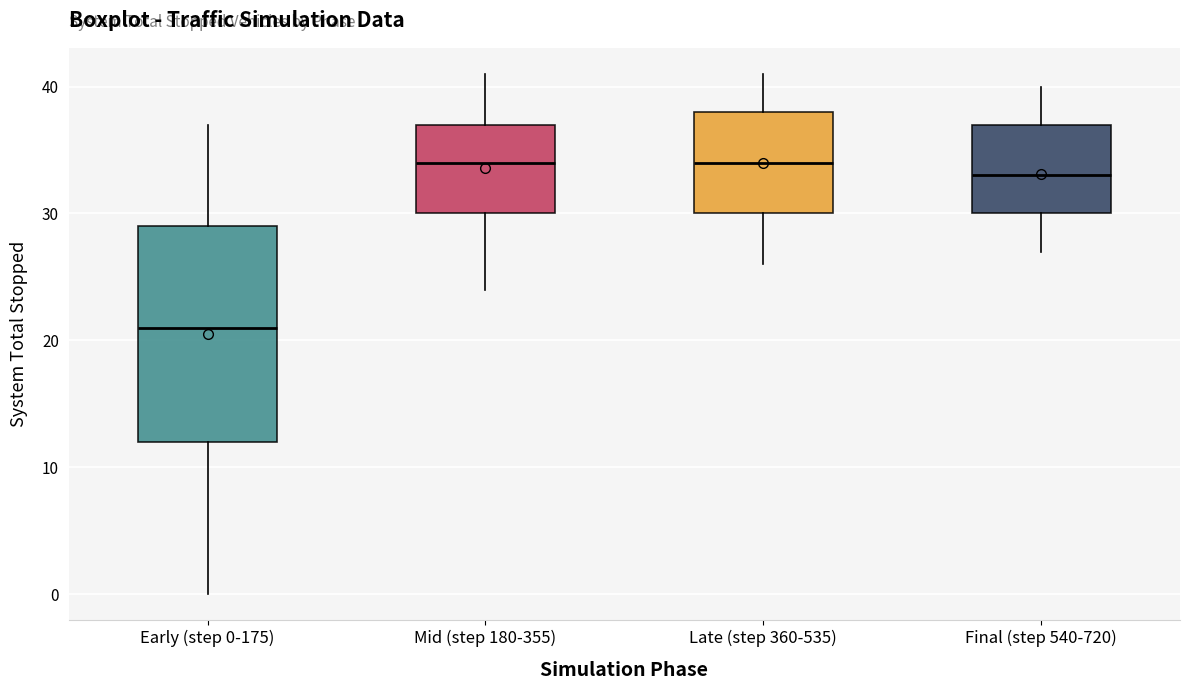

Reading left to right, read every box against the y-axis: the position of its median line, the range the box covers, and the ends of its whiskers. The values are not printed on the chart, so give them approximately, as read against the axis.

Early (step 0-175): median 21, box 12 to 29, whiskers 0 to 37
Mid (step 180-355): median 34, box 30 to 37, whiskers 24 to 41
Late (step 360-535): median 34, box 30 to 38, whiskers 26 to 41
Final (step 540-720): median 33, box 30 to 37, whiskers 27 to 40